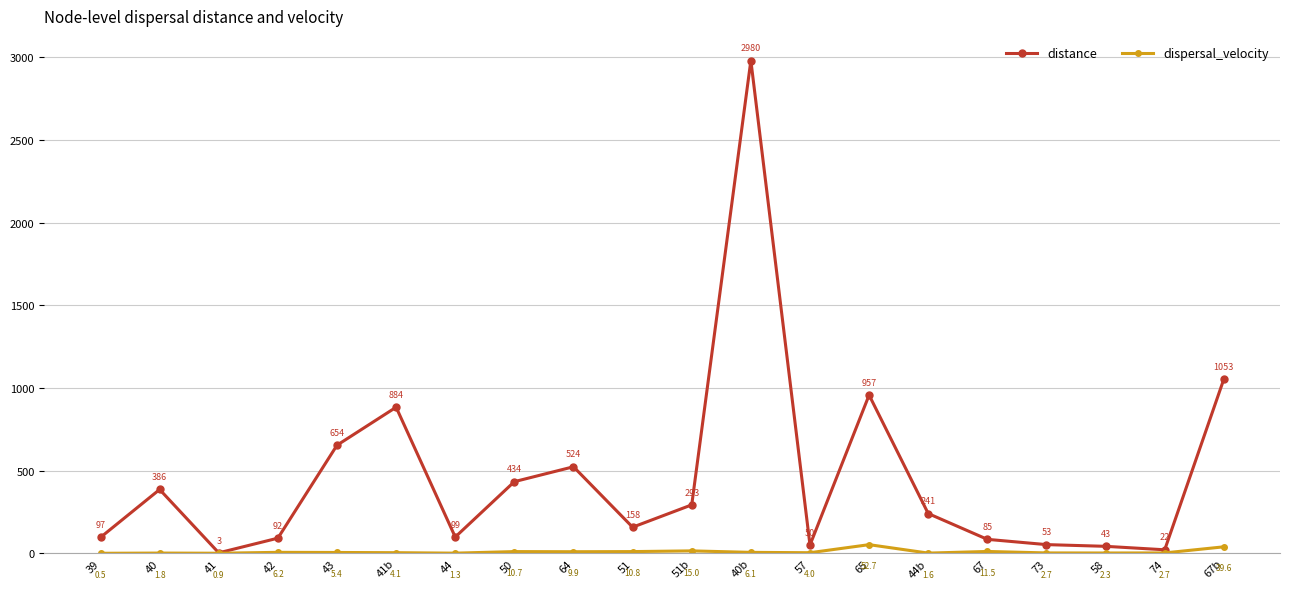

The value of distance at 43 is 653.9. True or false?

True